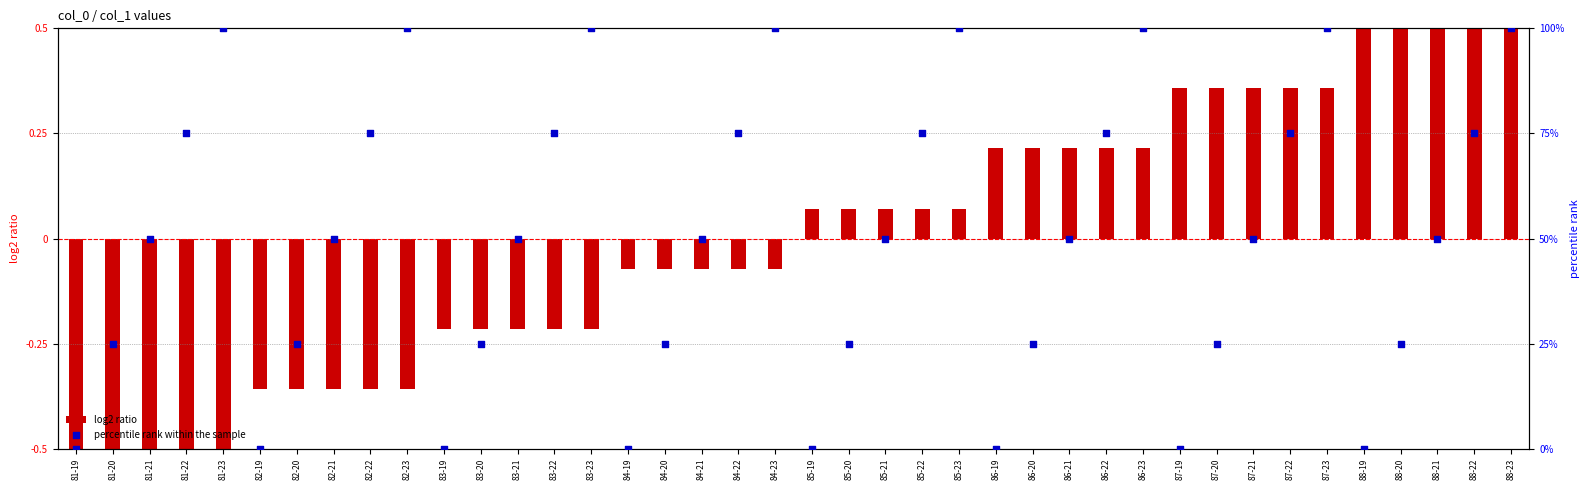

What are all the series names shown in the legend?

log2 ratio, percentile rank within the sample